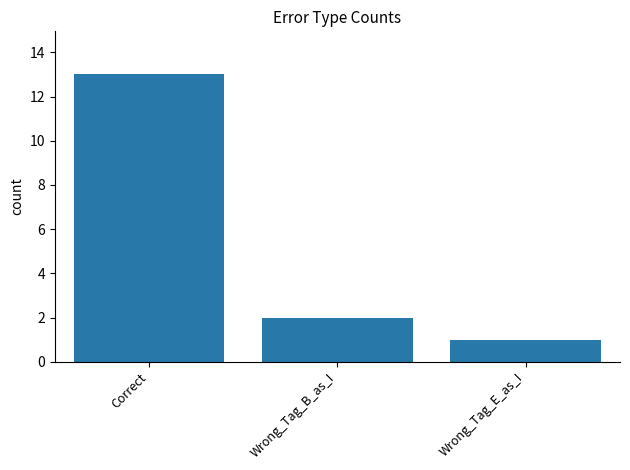

Reading left to right, what are all the values shown in this chart?

13	2	1